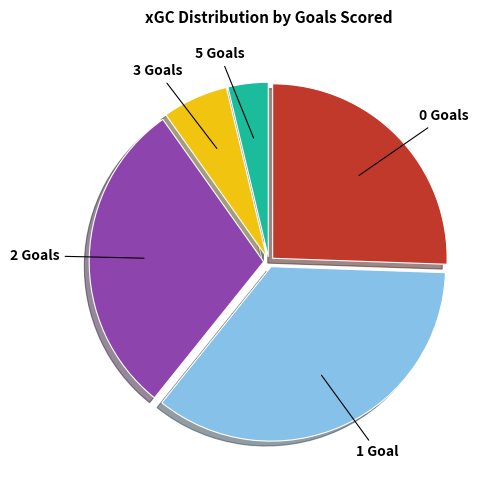

The 5 Goals slice represents 4% of the pie. True or false?

True